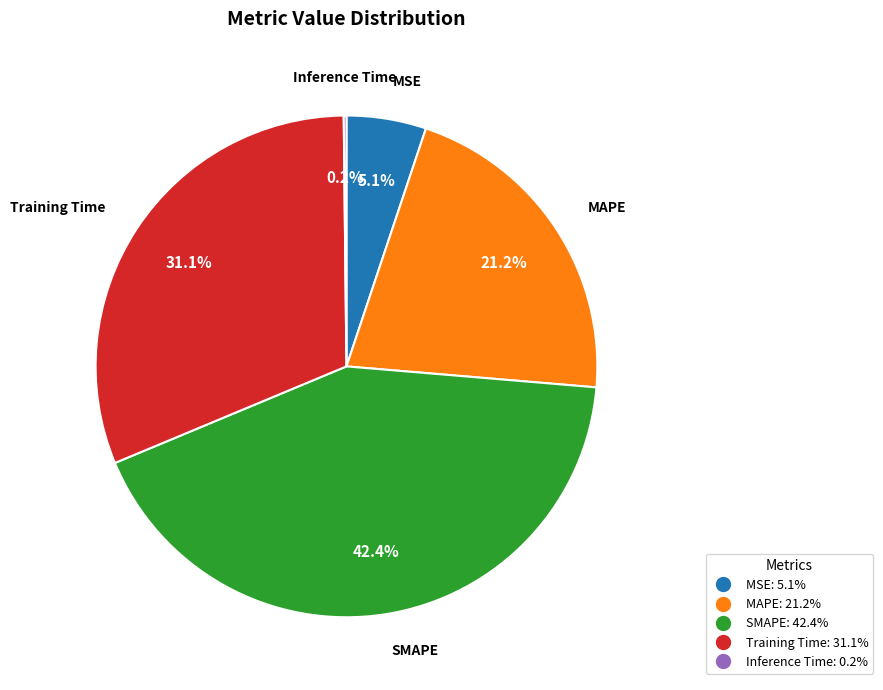

Does SMAPE represent more than half of the total?

No